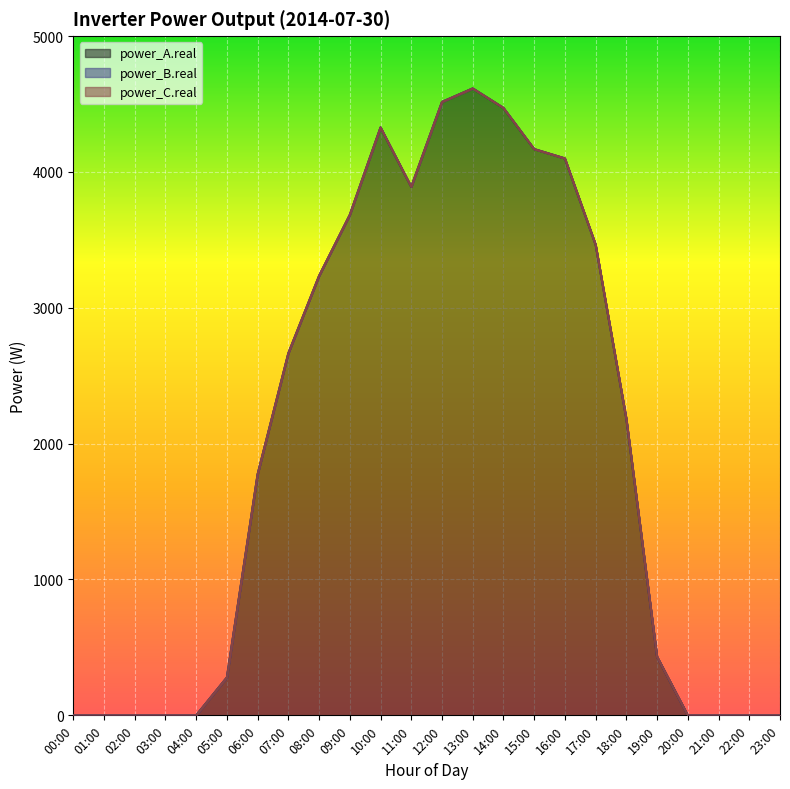

Where is power_C.real nearest to the value 0?

00:00